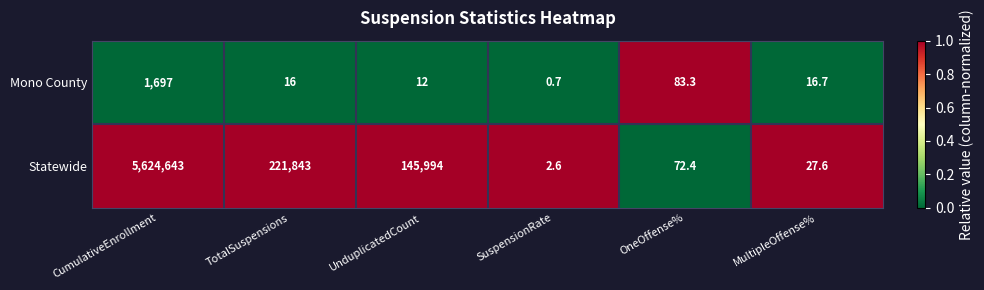

The value of Mono County at TotalSuspensions is 16.0. True or false?

True